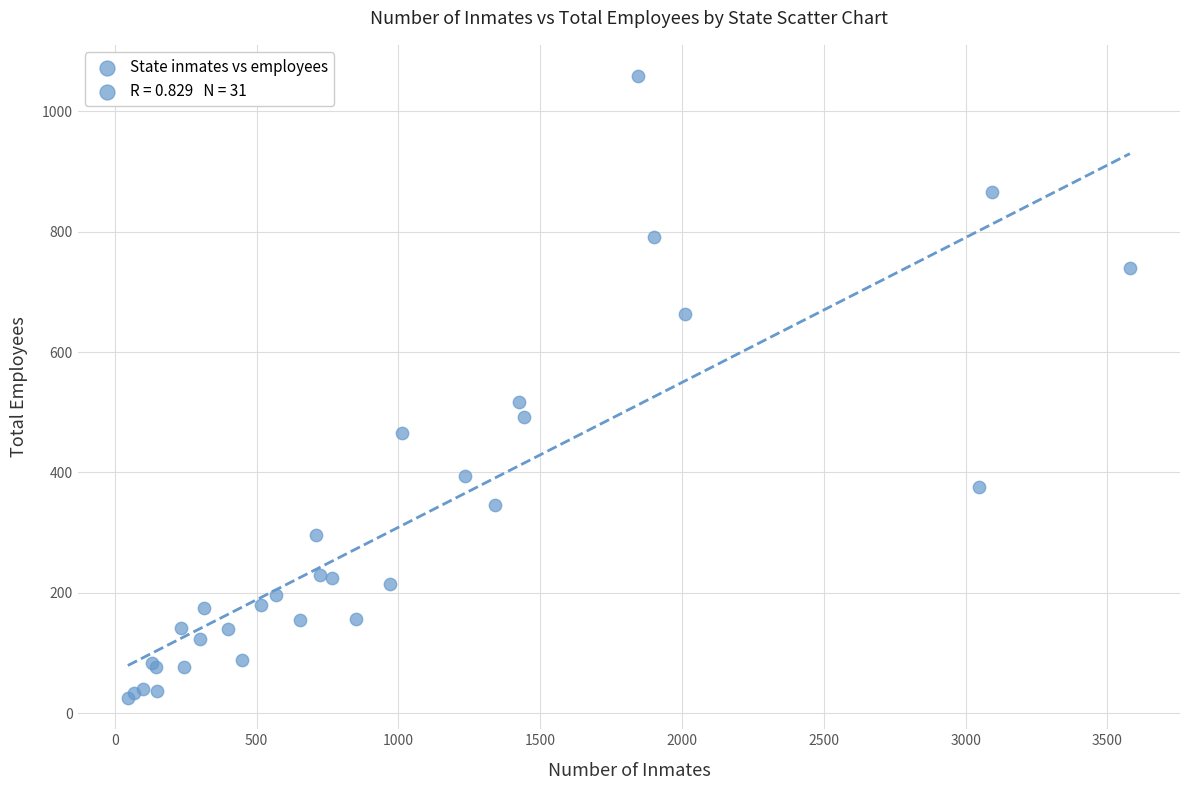

What Y value in the scatter plot is closest to 542?

517